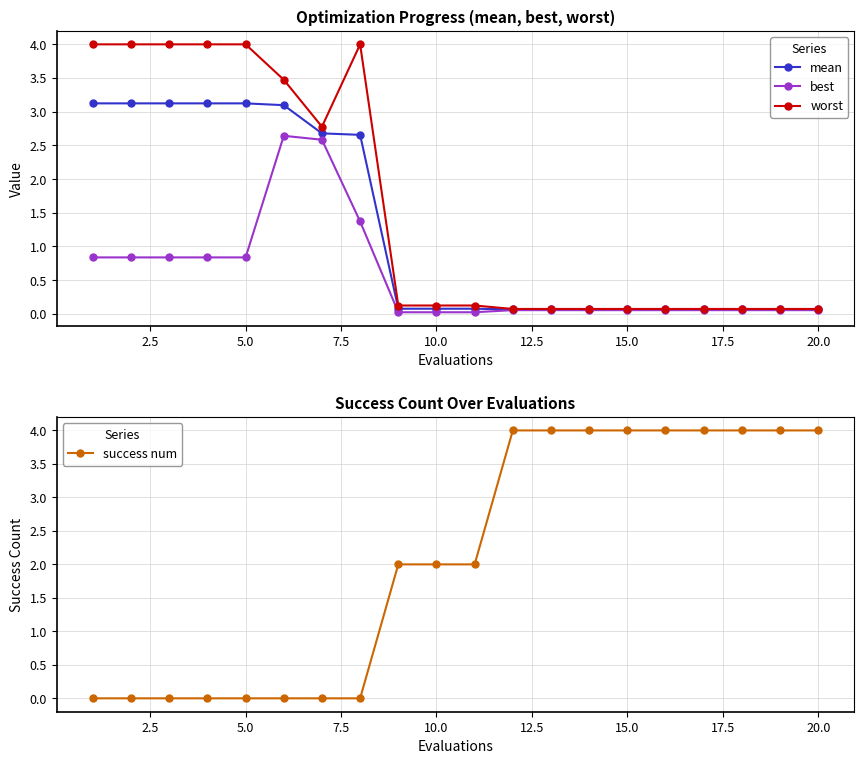

What is the difference between the maximum and second lowest values in the best series?

2.6